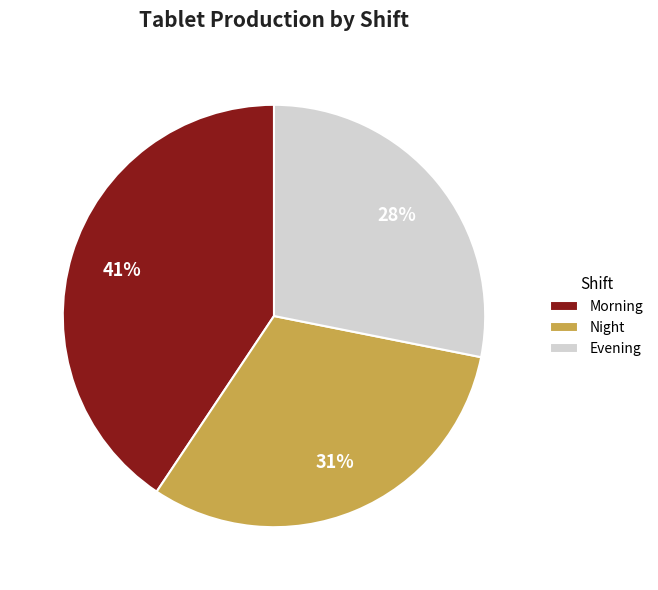

Approximately how many times larger is the value at Morning compared to Night?

1.3